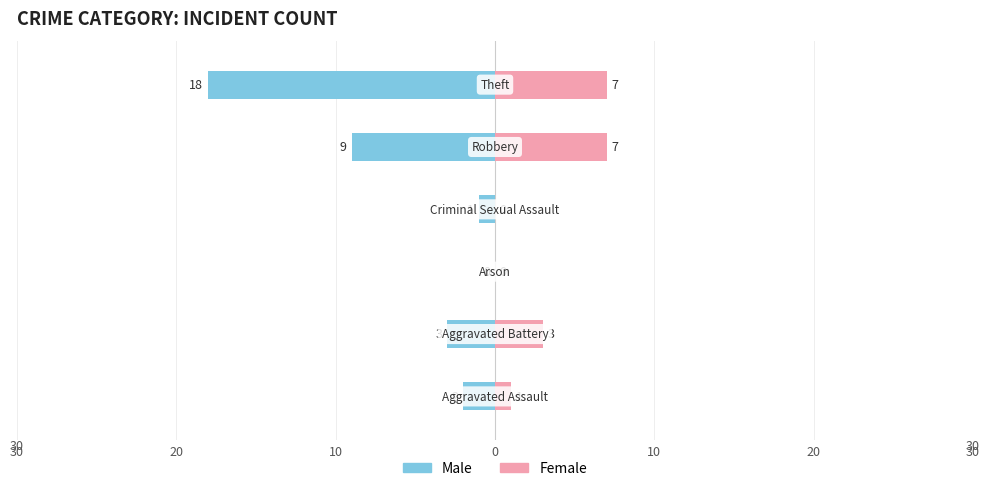

What is the average value of the Female series?

3